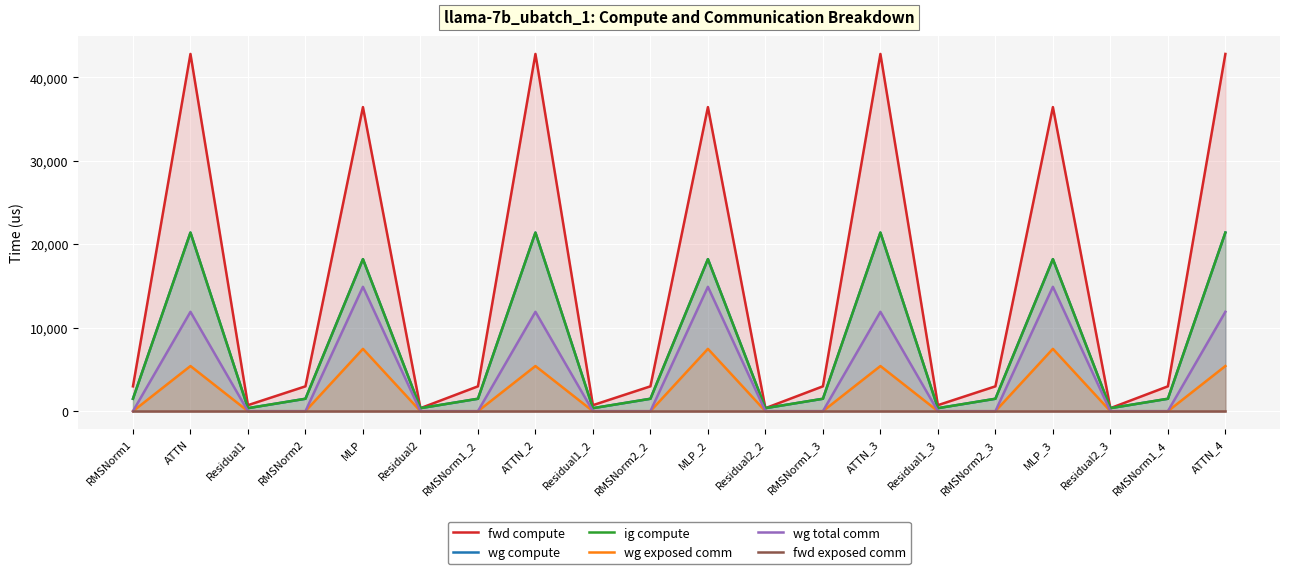

The value of fwd compute at MLP_2 is 54870.5. True or false?

False